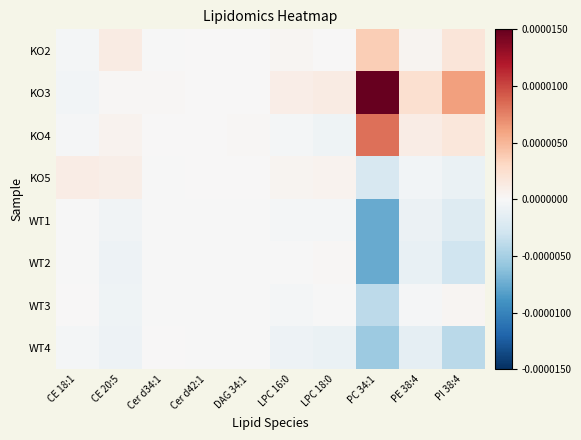

Which series has the largest total across all categories?

KO3